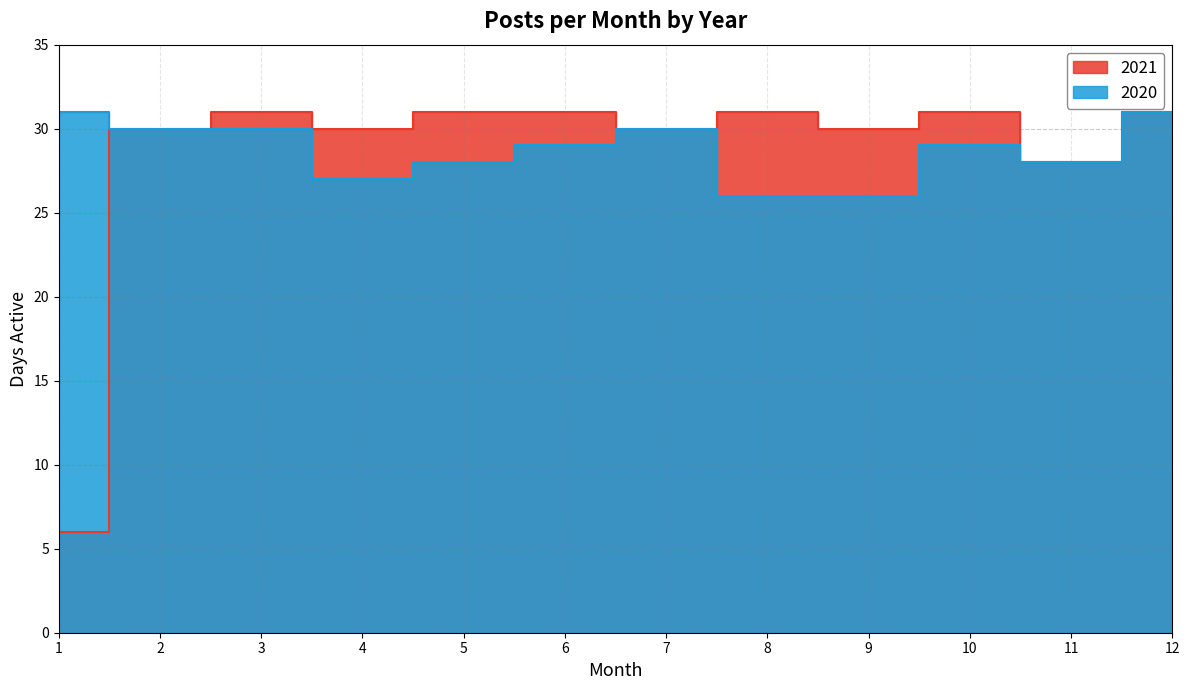

At how many categories does at least one series exceed 21?

12